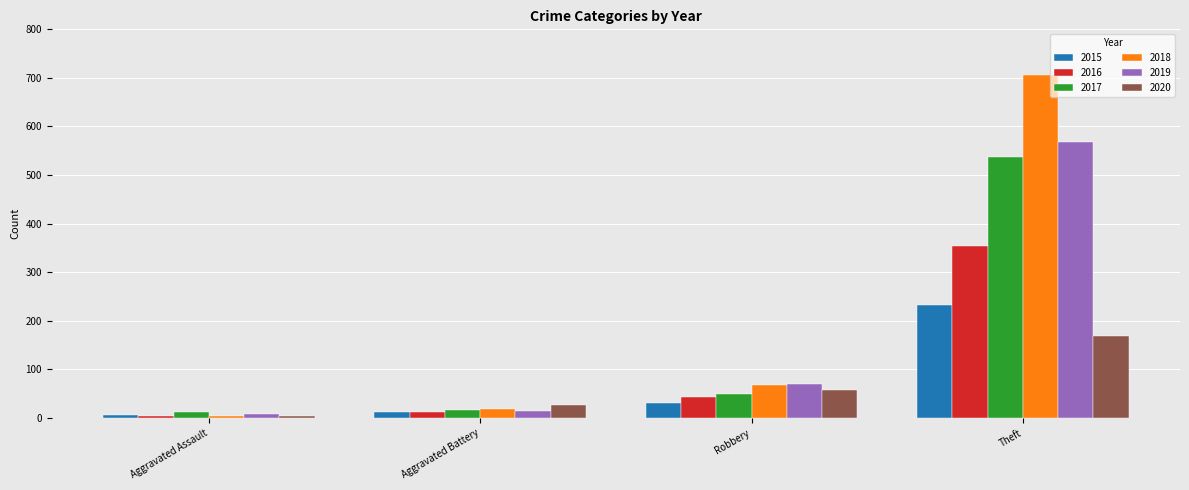

What is the difference between the maximum and second lowest values in the 2018 series?

687